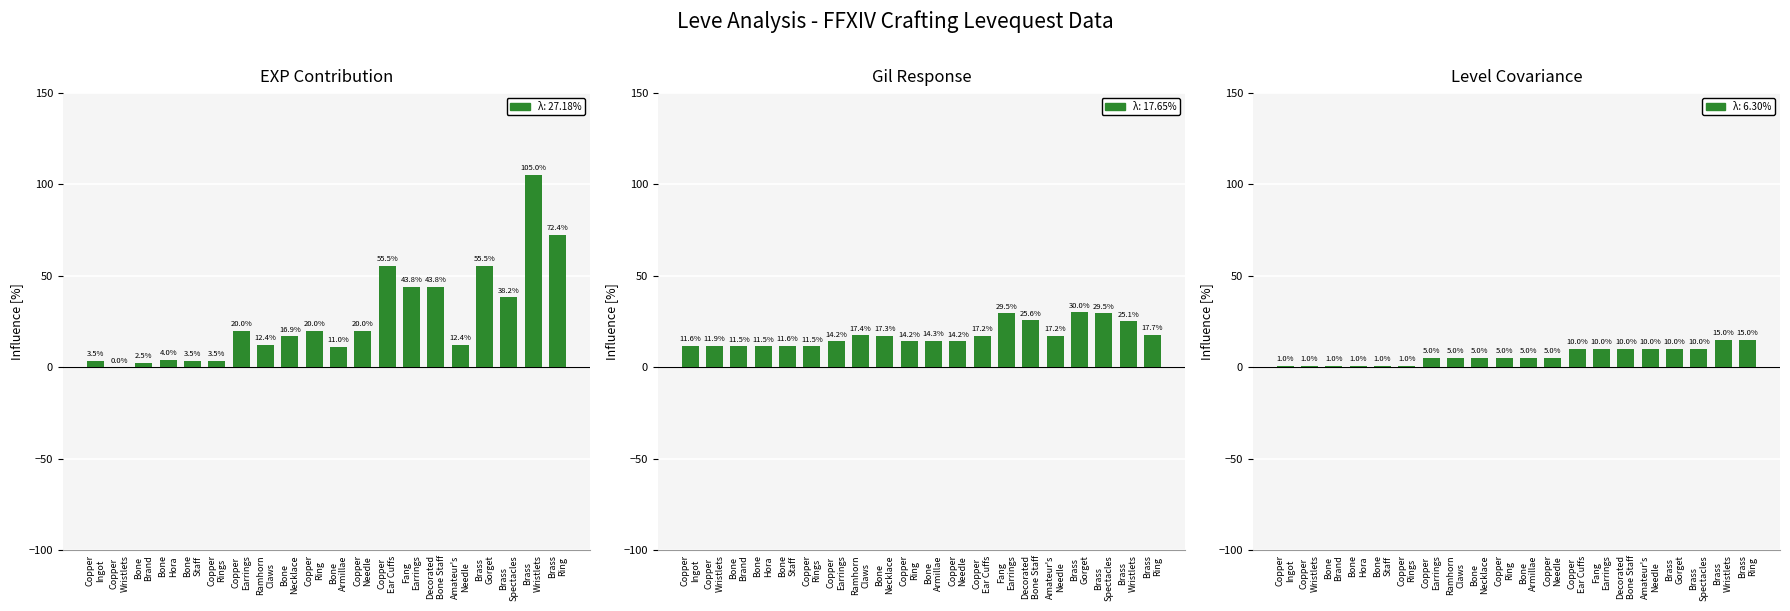

Between Copper
Rings and Fang
Earrings, which series saw the biggest shift?

EXP Contribution